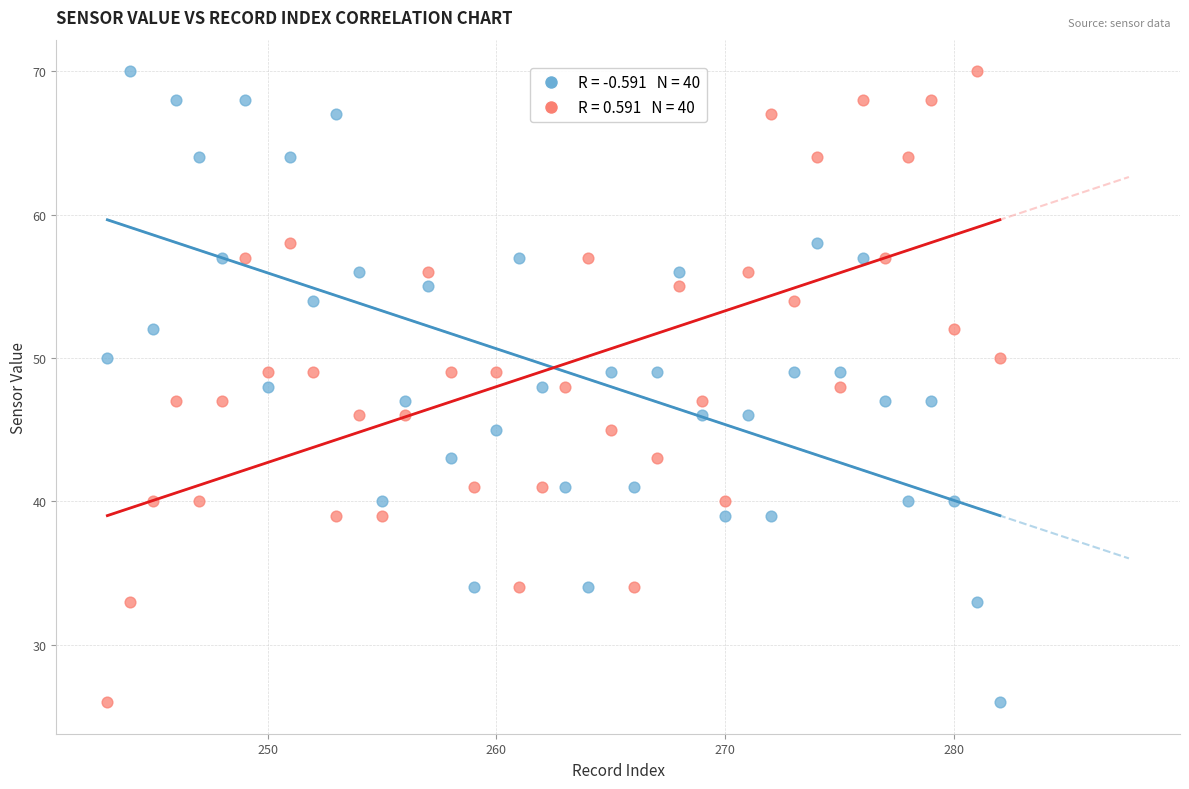

Across all data points, what is the range of X values (max minus min)?

39